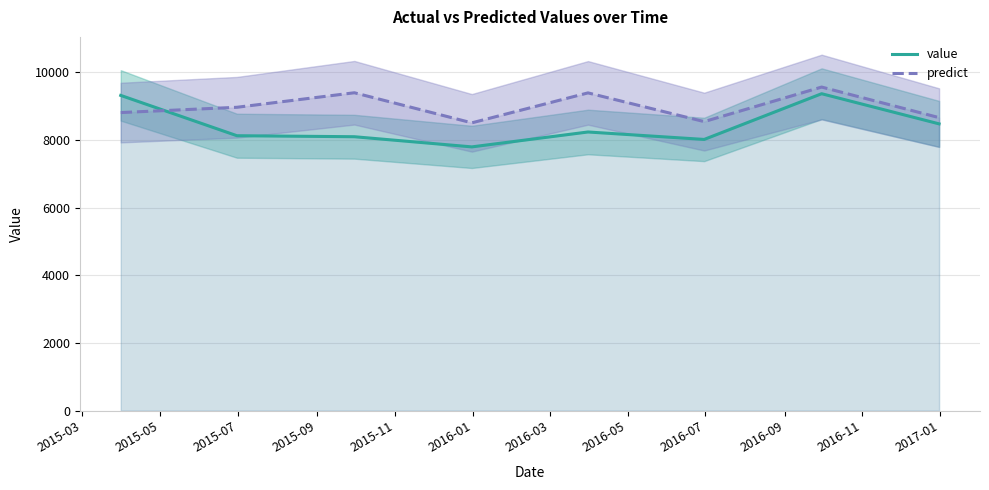

What is the maximum value for predict?

9556.5